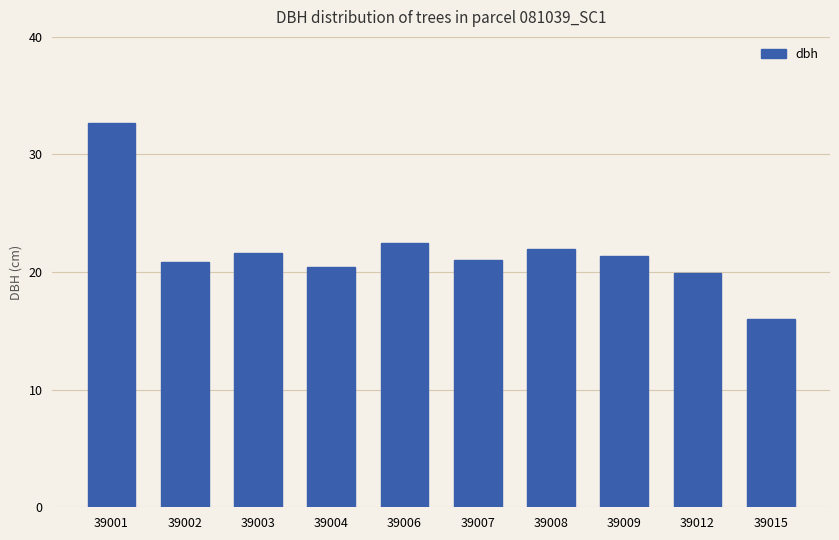

Where is the data nearest to the value 24?

39006